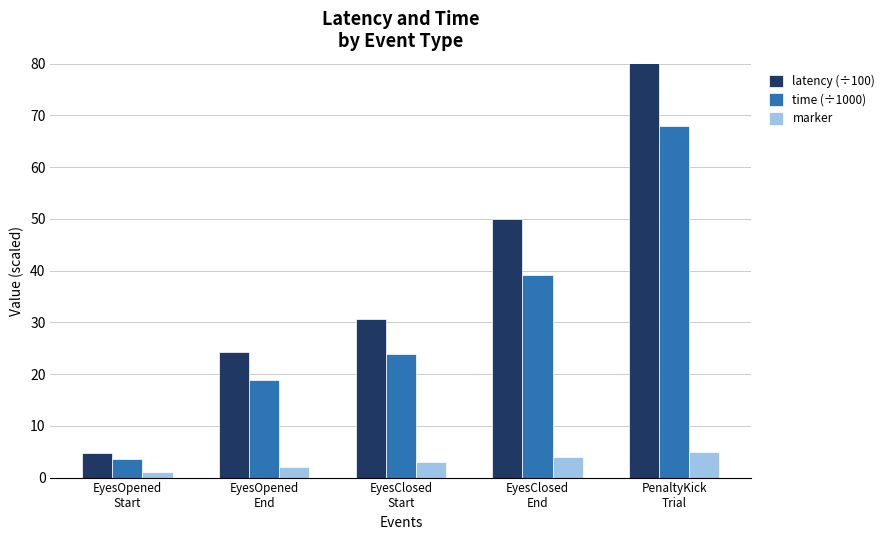

Where is marker nearest to the value 3?

EyesClosed
Start